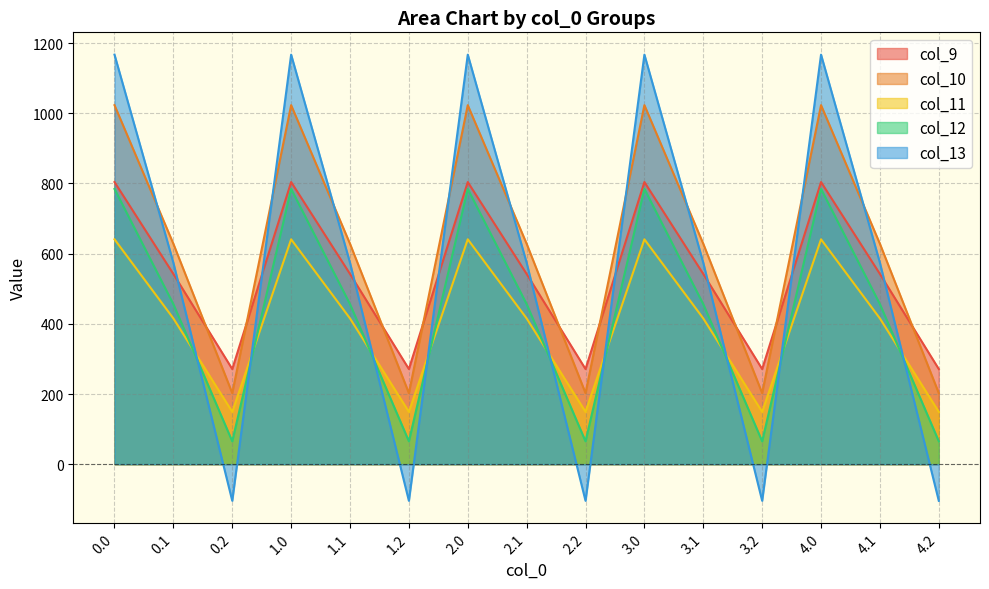

Does the chart have visible grid lines?

Yes